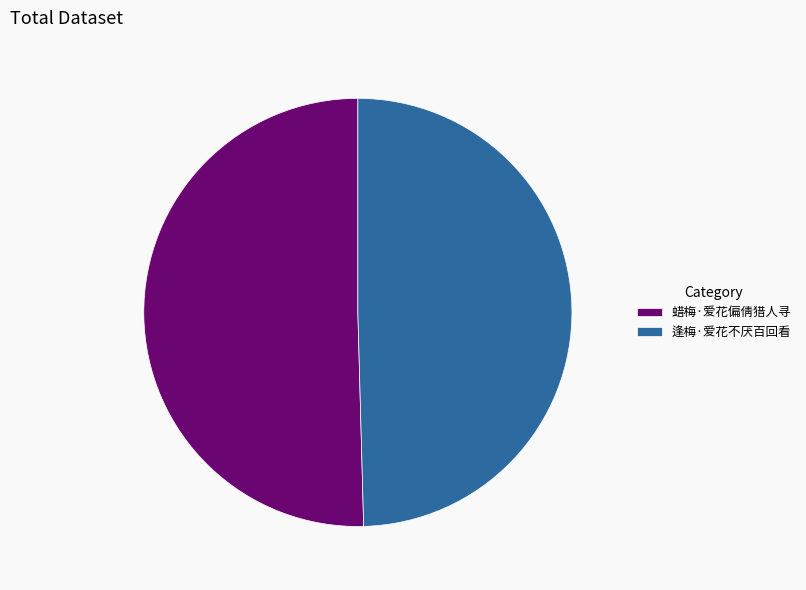

Is it true that 逢梅·爱花不厌百回看 is 43% of the pie?

False